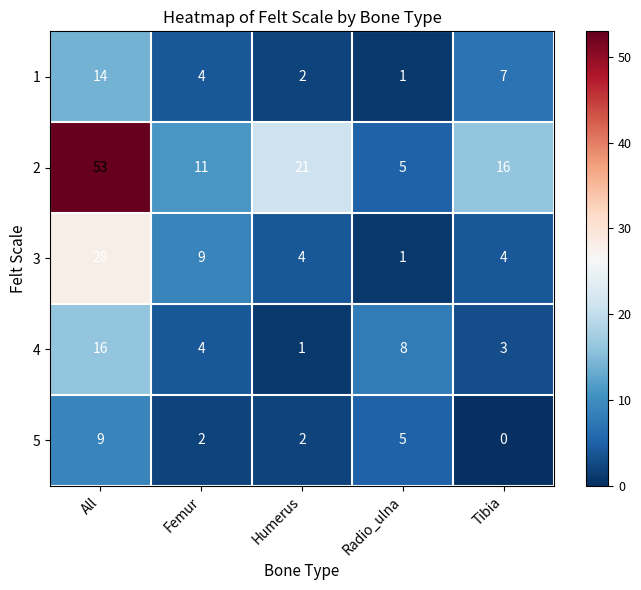

How many values in the 3 series are below 4?

1